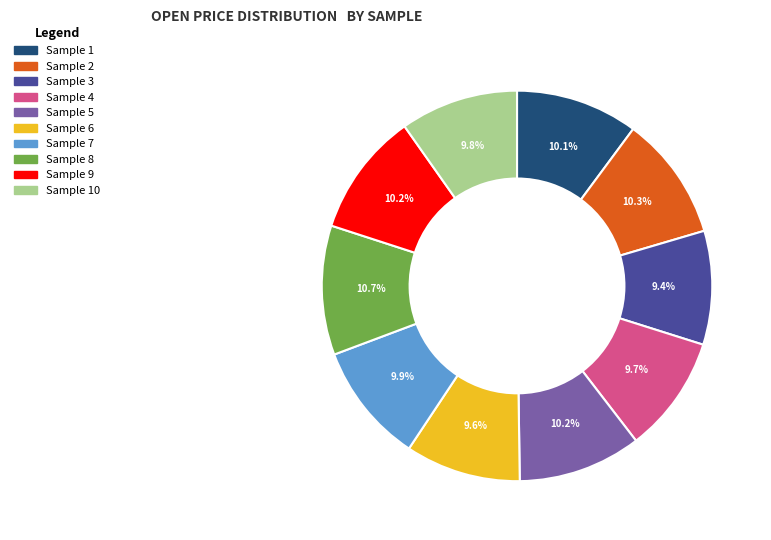

Is there any slice that represents more than half of the pie?

No